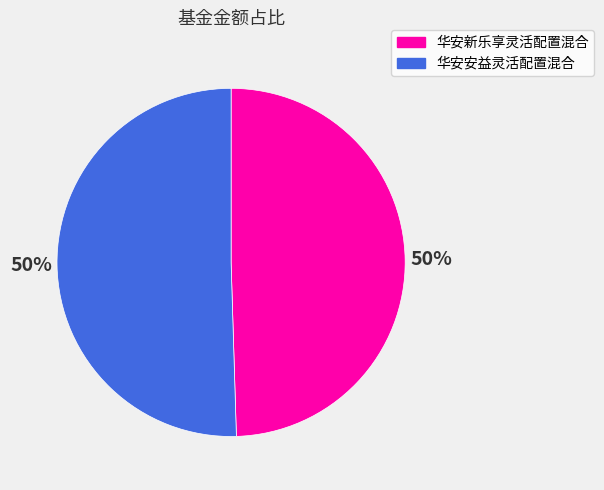

To the nearest percent, what percentage of the pie is 华安安益灵活配置混合?

50%